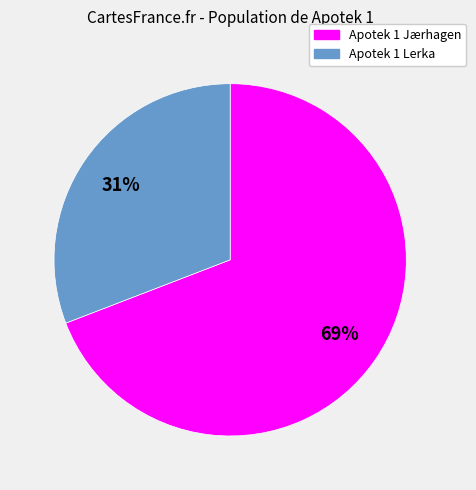

Approximately how many times larger is the value at Apotek 1 Lerka compared to Apotek 1 Jærhagen?

0.4